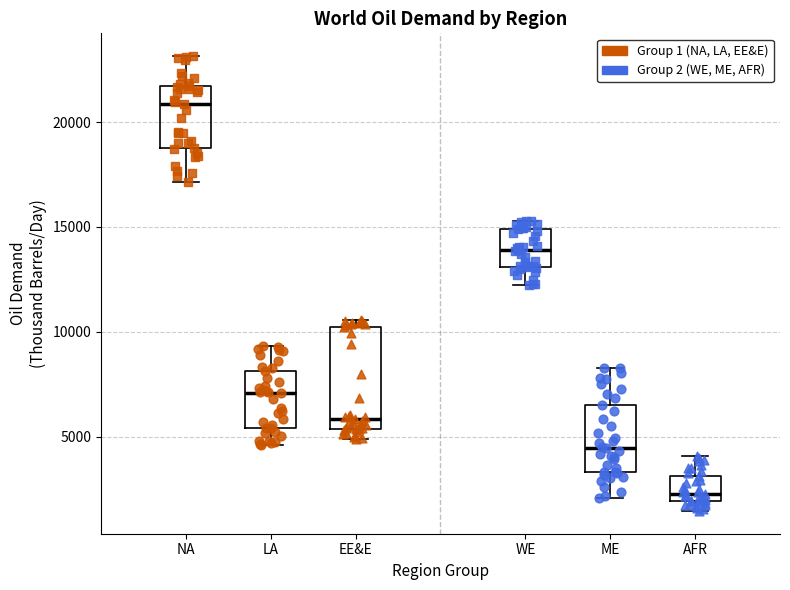

Reading left to right, read every box against the y-axis: the position of its median line, the range the box covers, and the ends of its whiskers. The values are not printed on the chart, so give them approximately, as read against the axis.

NA: median 21000, box 19000 to 21500, whiskers 17000 to 23000
LA: median 7000, box 5500 to 8000, whiskers 4500 to 9500
EE&E: median 6000, box 5500 to 10000, whiskers 5000 to 10500
WE: median 14000, box 13000 to 15000, whiskers 12000 to 15500
ME: median 4500, box 3500 to 6500, whiskers 2000 to 8500
AFR: median 2500, box 2000 to 3000, whiskers 1500 to 4000